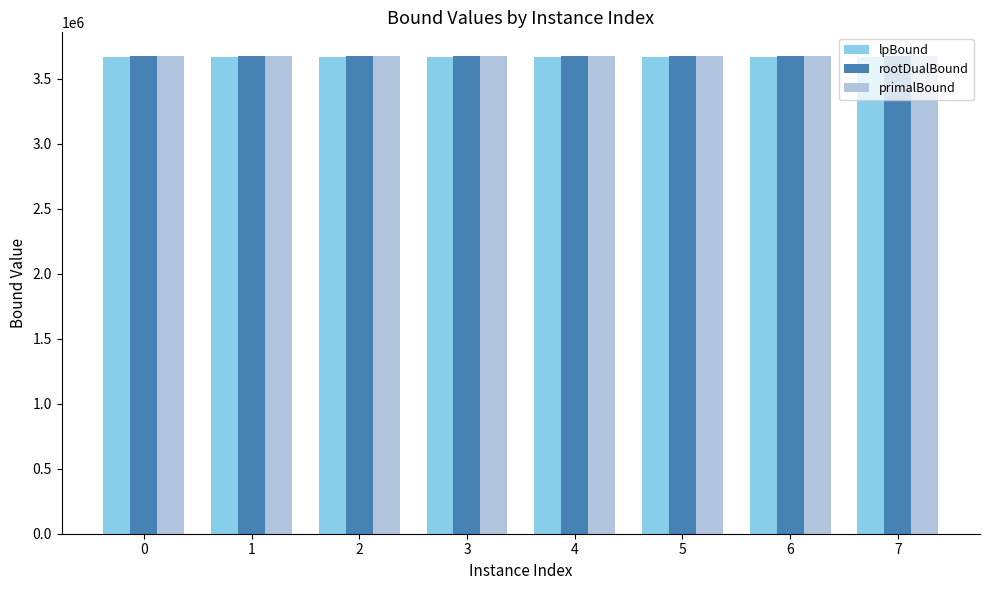

What are all the series names shown in the legend?

lpBound, rootDualBound, primalBound